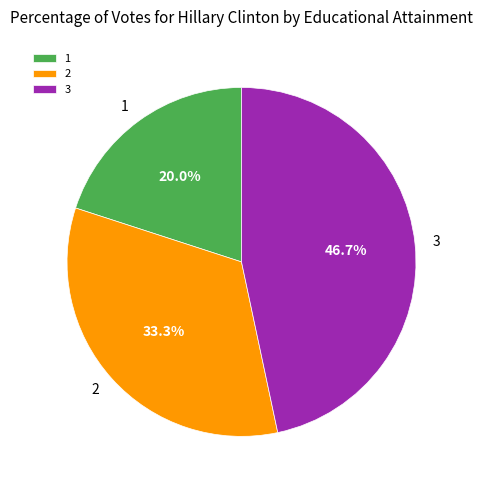

Between 1 and 3, which is larger?

3